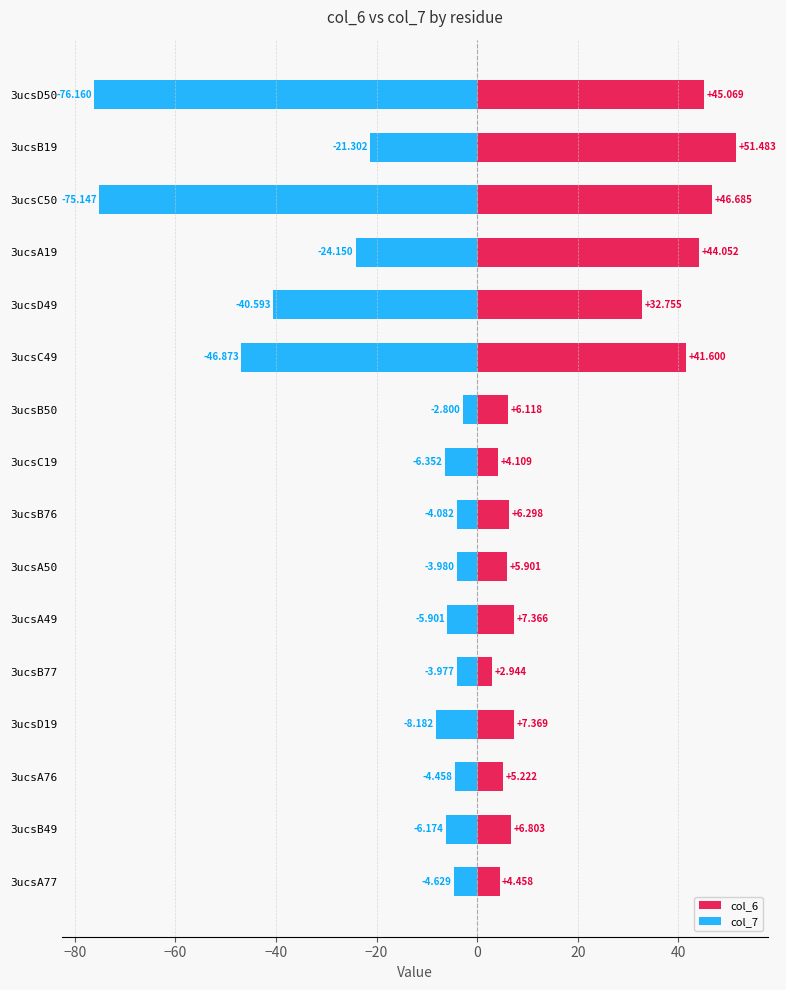

True or false: col_7 has a value of -7.5 at 3ucsA77.

False